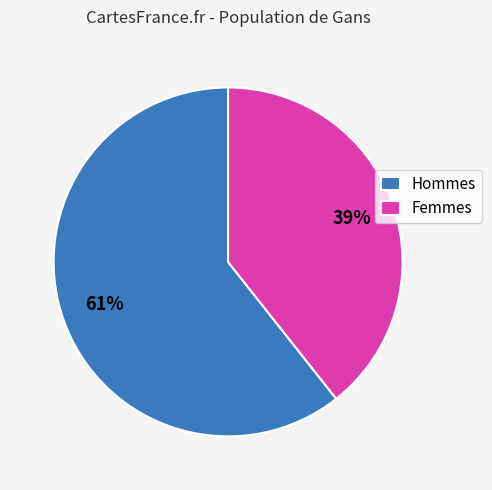

What percentage is the Femmes slice, to the nearest percent?

39%